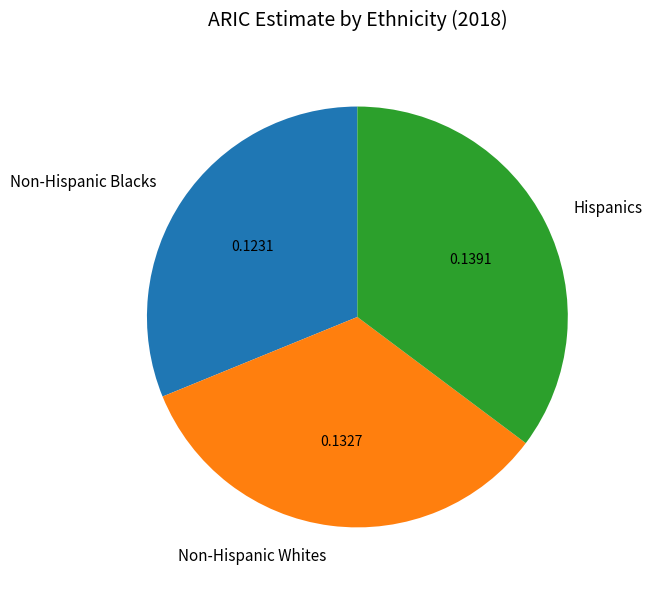

What is the largest slice in the pie chart?

Hispanics